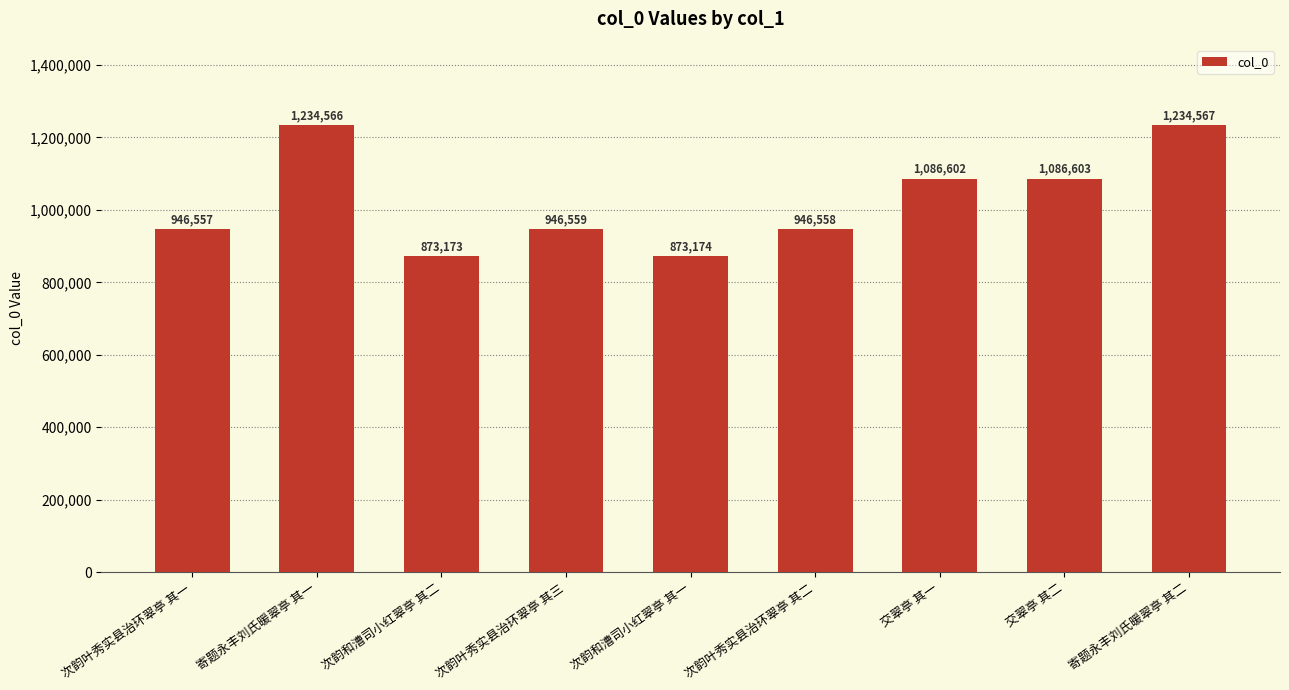

Where is the data nearest to the value 1053870?

交翠亭 其一